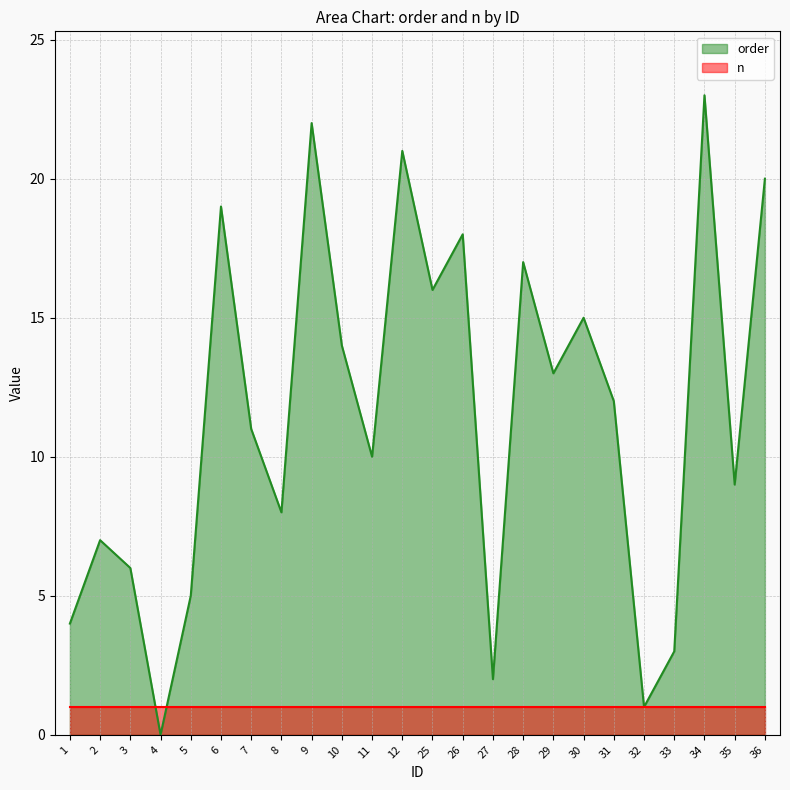

What is the sum of all values?

276